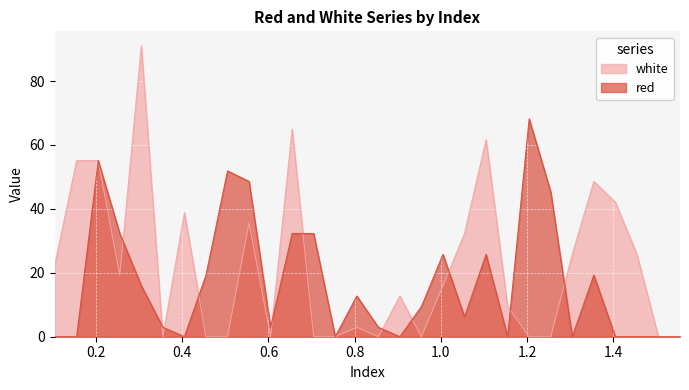

What is the sum of all white values?

659.7